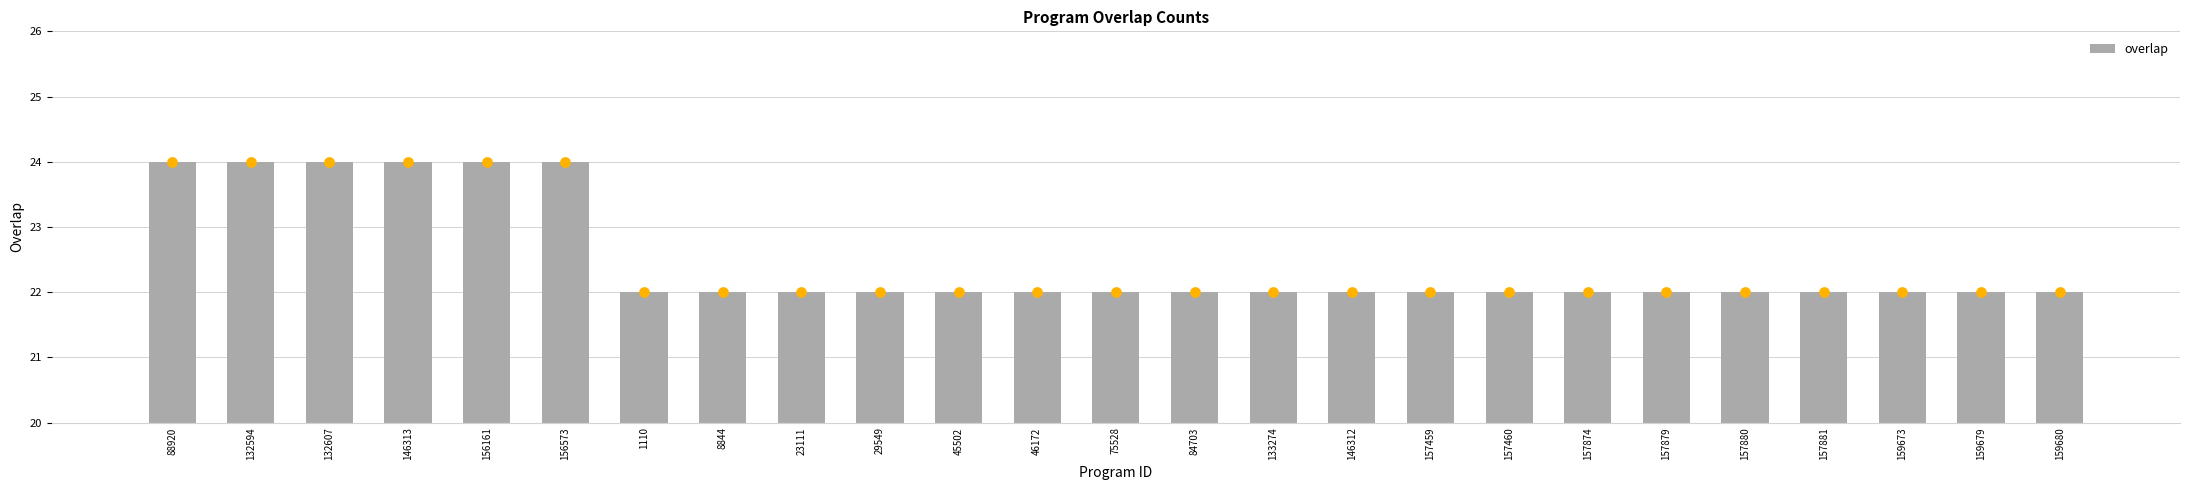

Which has a higher value, 1110 or 8844?

1110